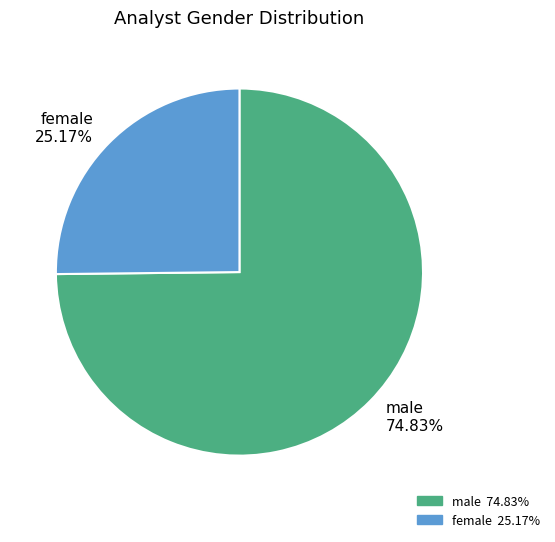

What is the majority slice?

male